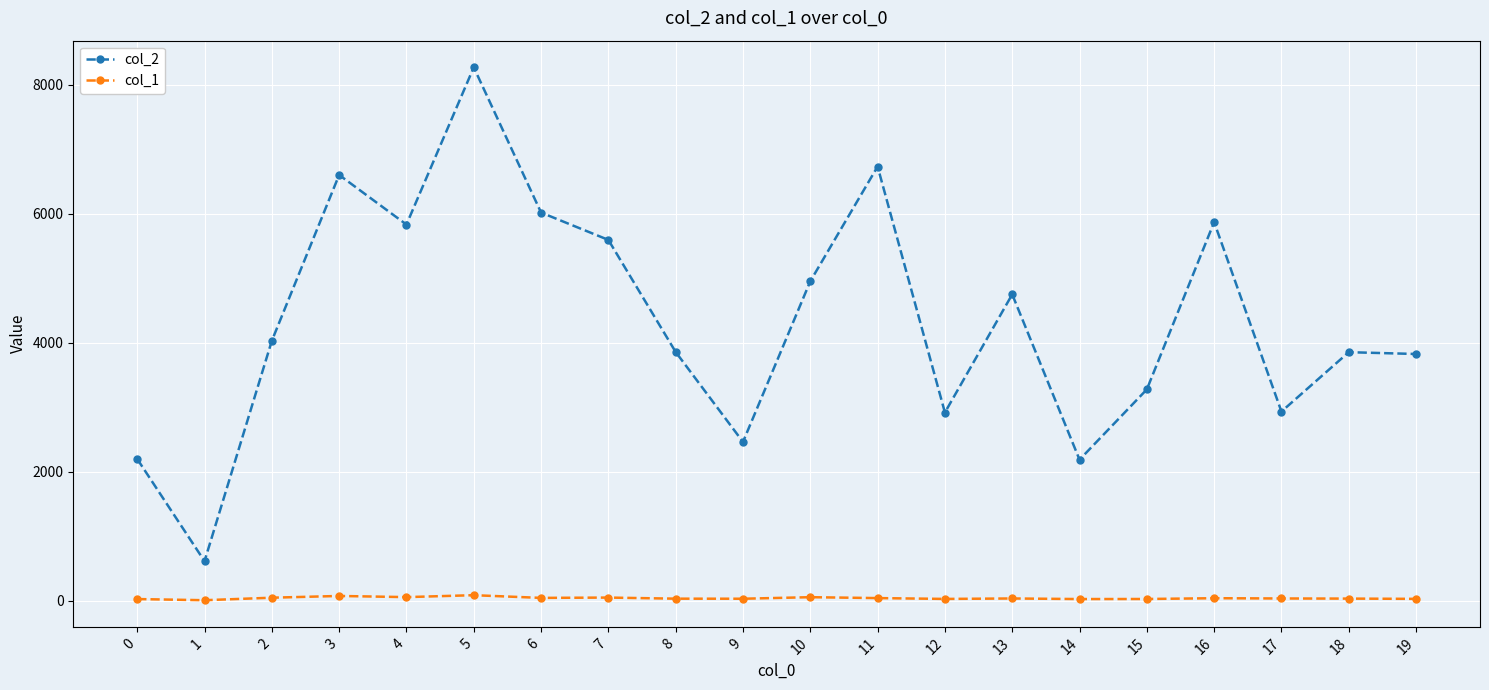

What is the difference between the highest and lowest values at 6?

5972